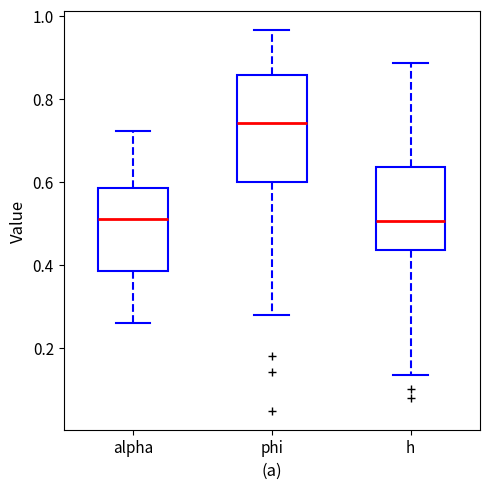

Reading left to right, transcribe this box plot: for each box, give where its median line is, the range the box spans, and where its two whiskers end, as read against the y-axis. The values are not printed on the chart, so give them approximately, as read against the axis.

alpha: median 0.52, box 0.38 to 0.58, whiskers 0.26 to 0.72
phi: median 0.74, box 0.60 to 0.86, whiskers 0.28 to 0.96
h: median 0.50, box 0.44 to 0.64, whiskers 0.14 to 0.88